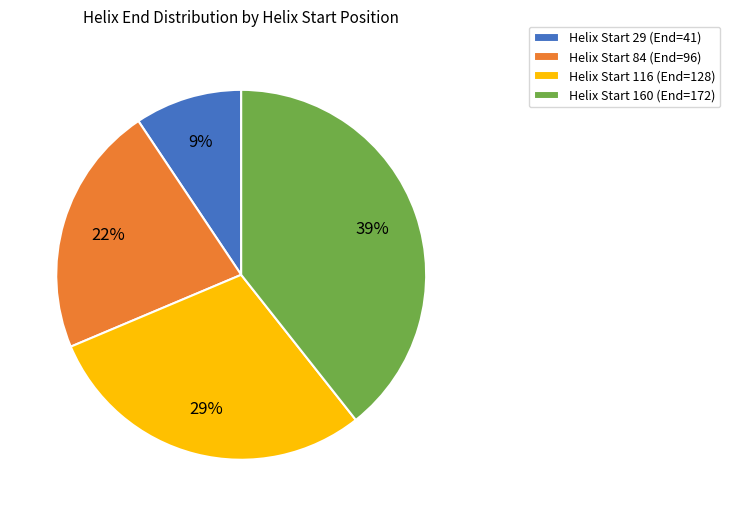

Which category has the biggest portion of the pie?

Helix Start 160 (End=172)